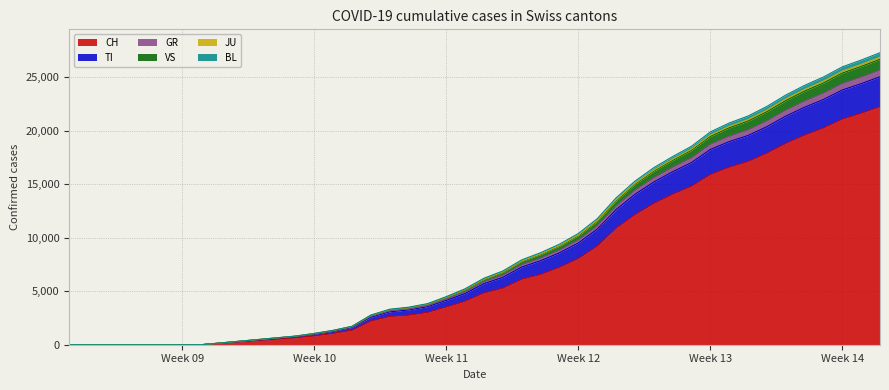

Does the chart display data point markers on the line(s)?

No